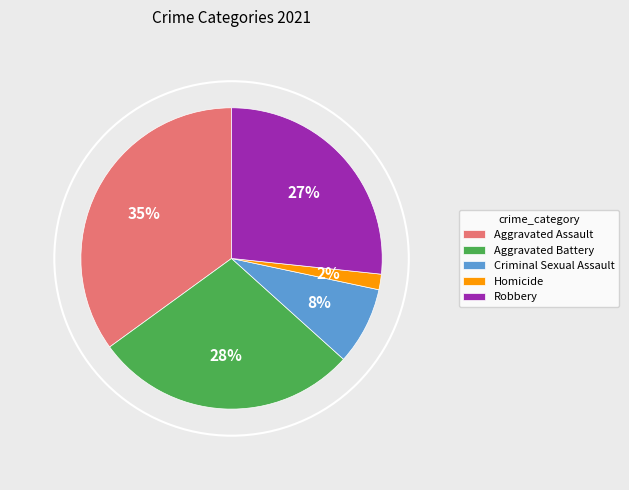

Do Criminal Sexual Assault and Homicide together represent more than half of the pie?

No